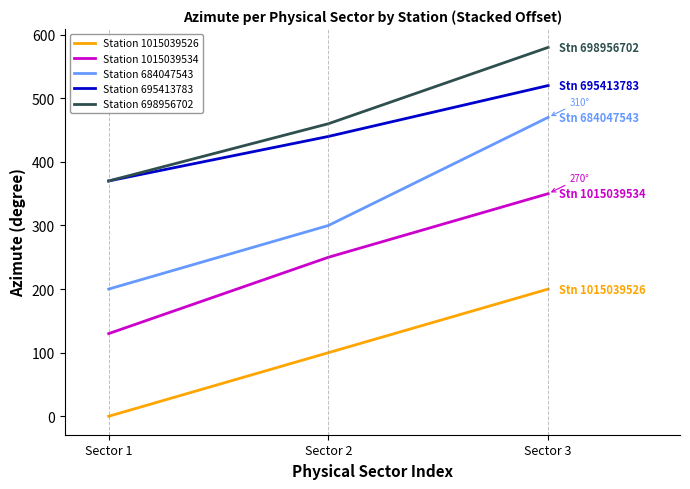

At how many categories does at least one series exceed 167?

3